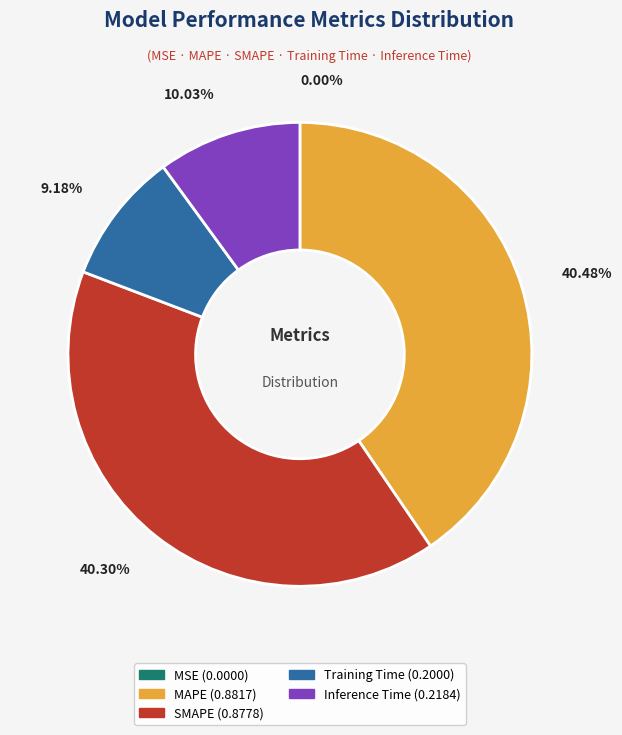

How much of the chart is everything except Training Time?

90.8%